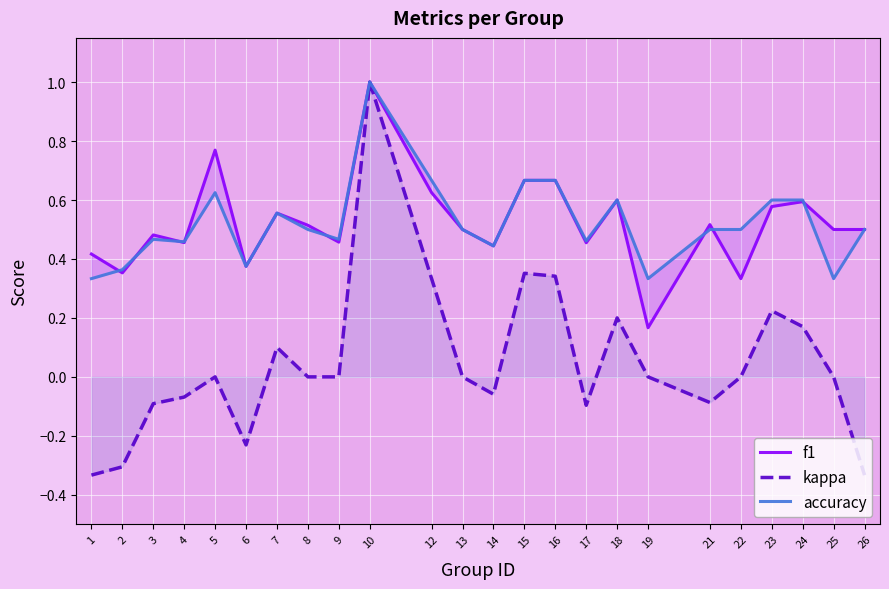

Is it true that f1 equals 0.2 at 19?

True